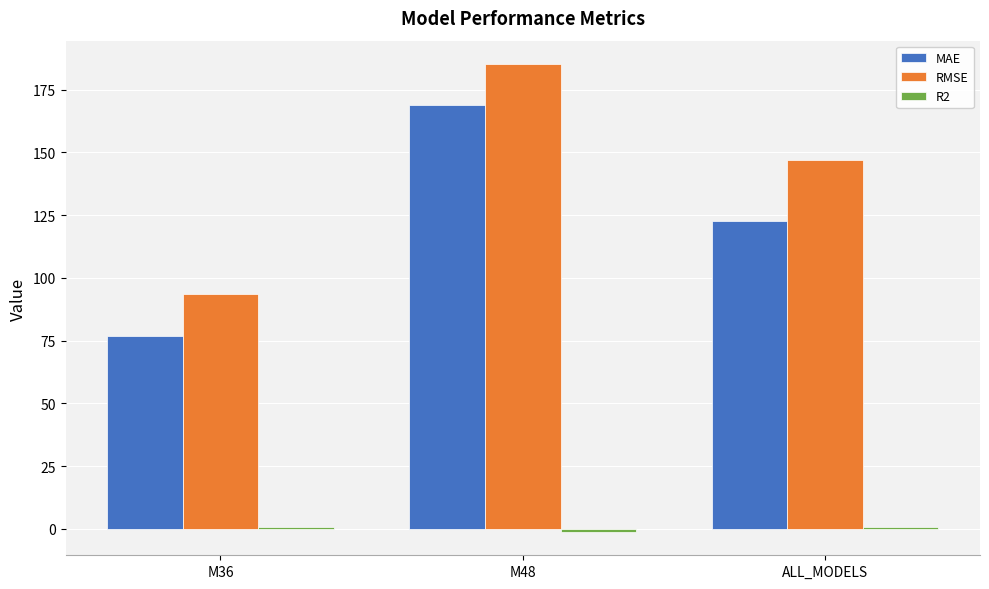

How many bars are there in each group?

3